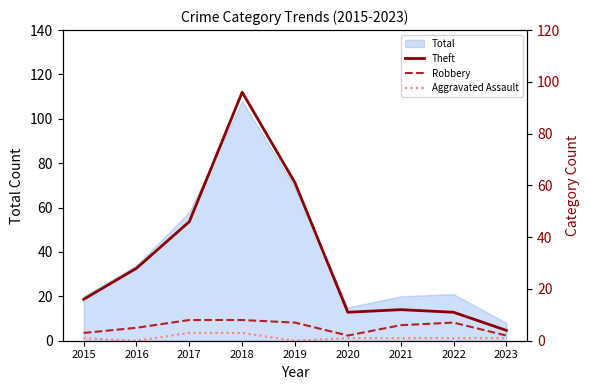

Which label corresponds to the smallest value in the chart?

2016